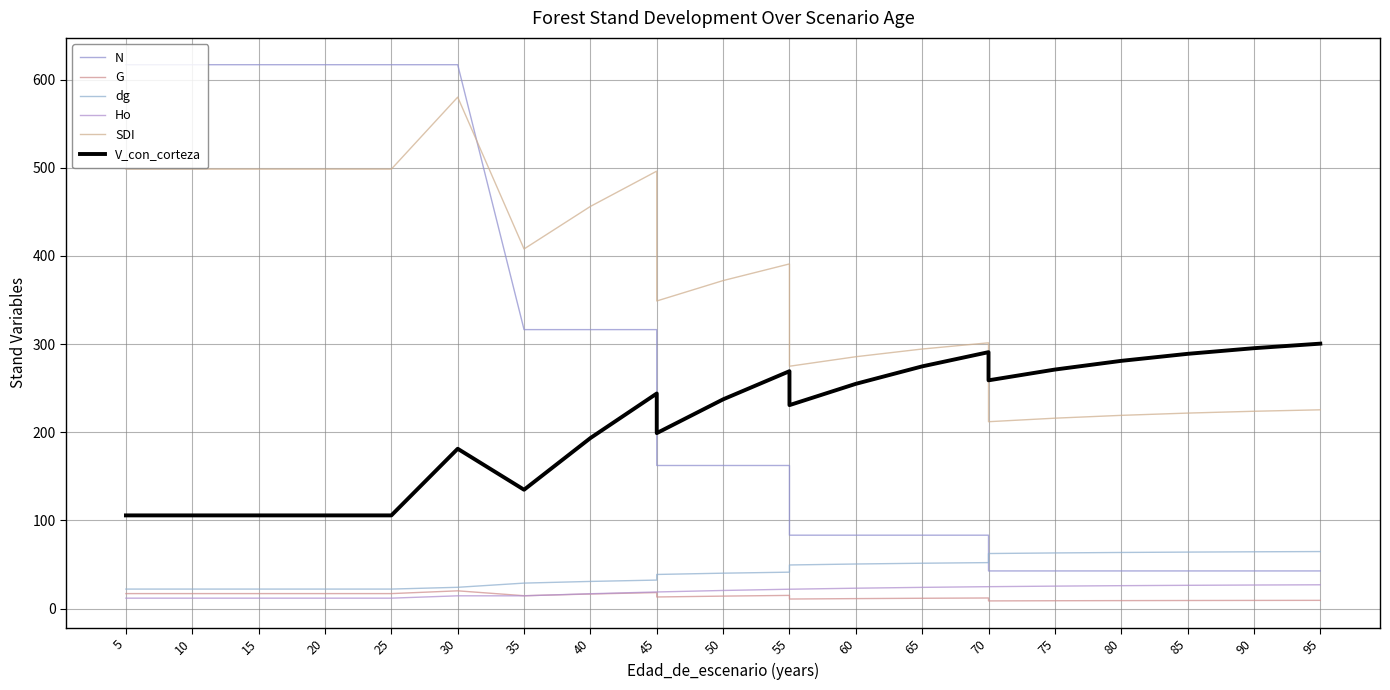

What are all the series names shown in the legend?

N, G, dg, Ho, SDI, V_con_corteza